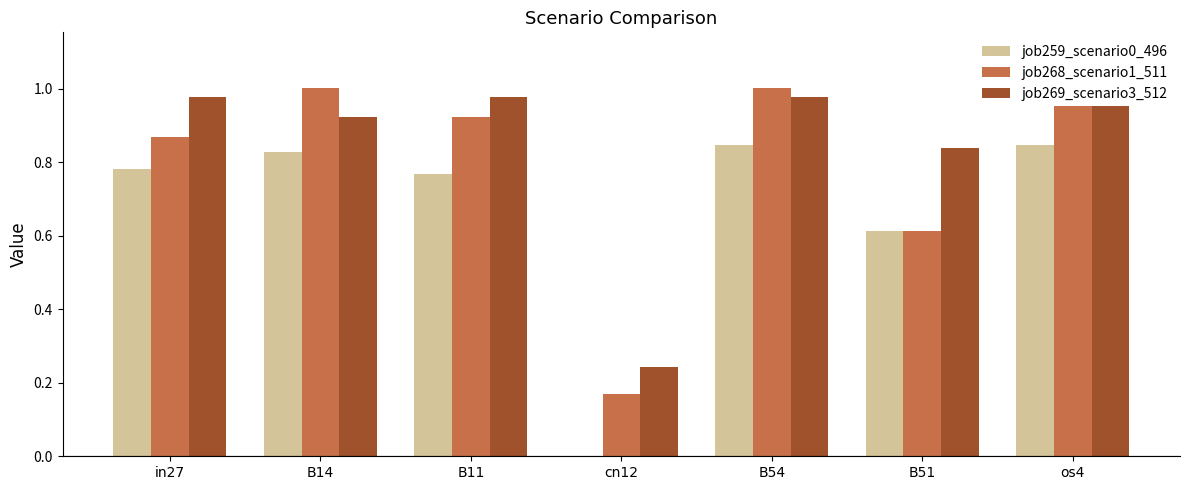

Is it true that job268_scenario1_511 equals 0.9 at in27?

True